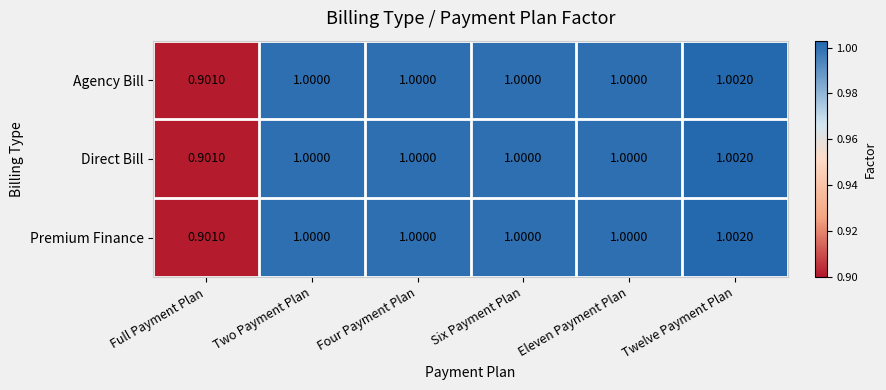

Which category has the lowest value across all series?

Full Payment Plan